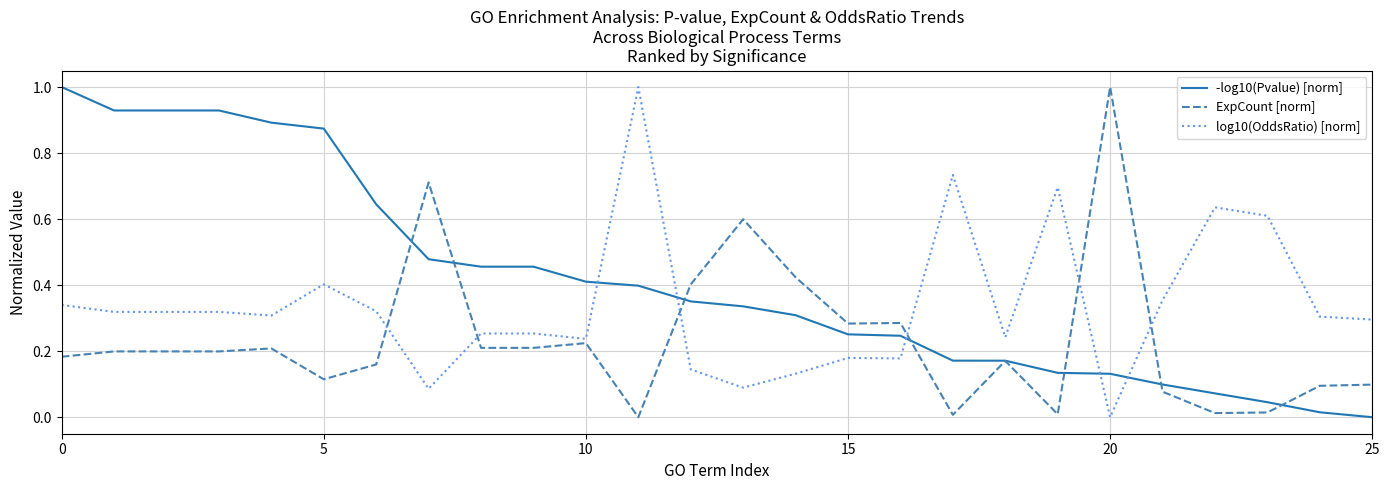

Which series has the largest total across all categories?

-log10(Pvalue) [norm]